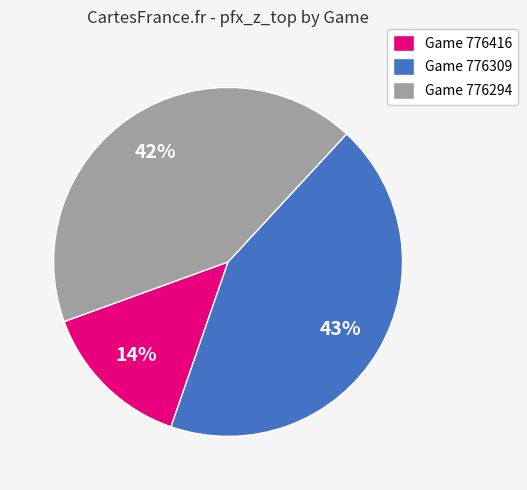

True or false: Game 776416 accounts for 14% of the total.

True